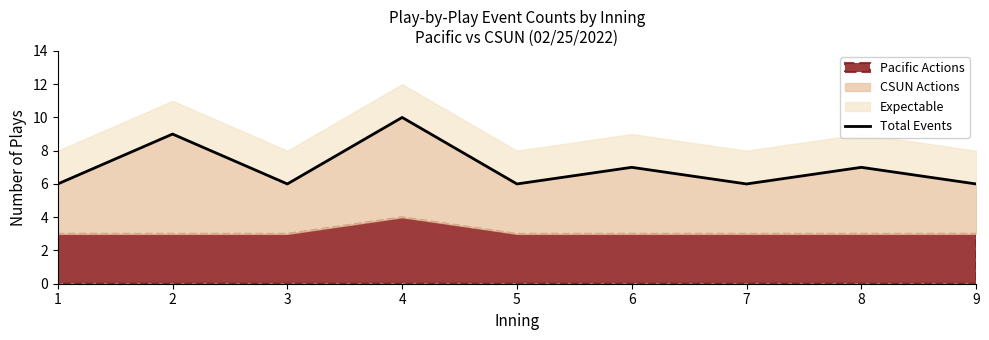

How many data points are above 6?

4